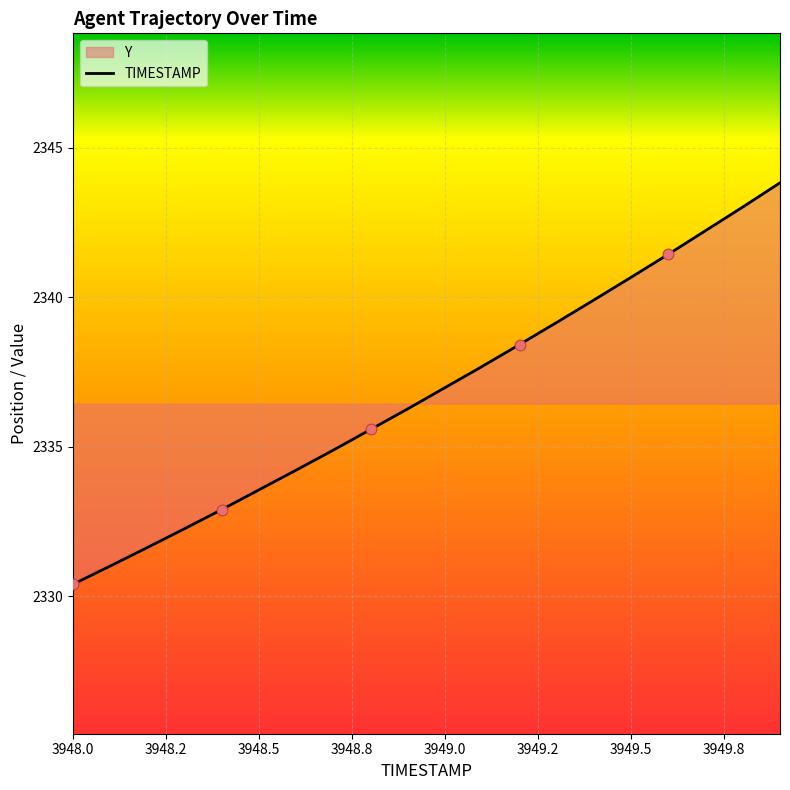

Which has a higher value, 3949.5 or 3949.0?

3949.5